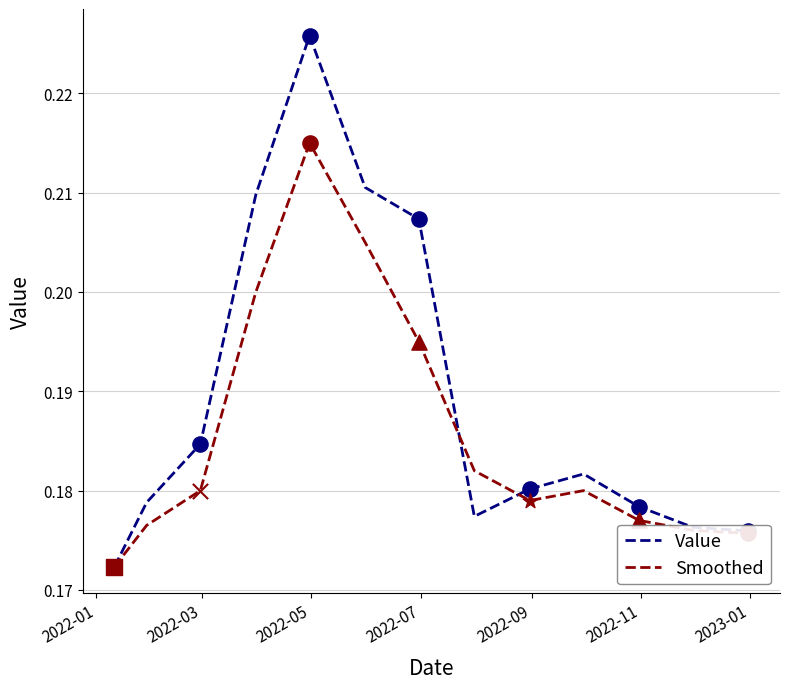

Which series has the widest spread of values?

Value